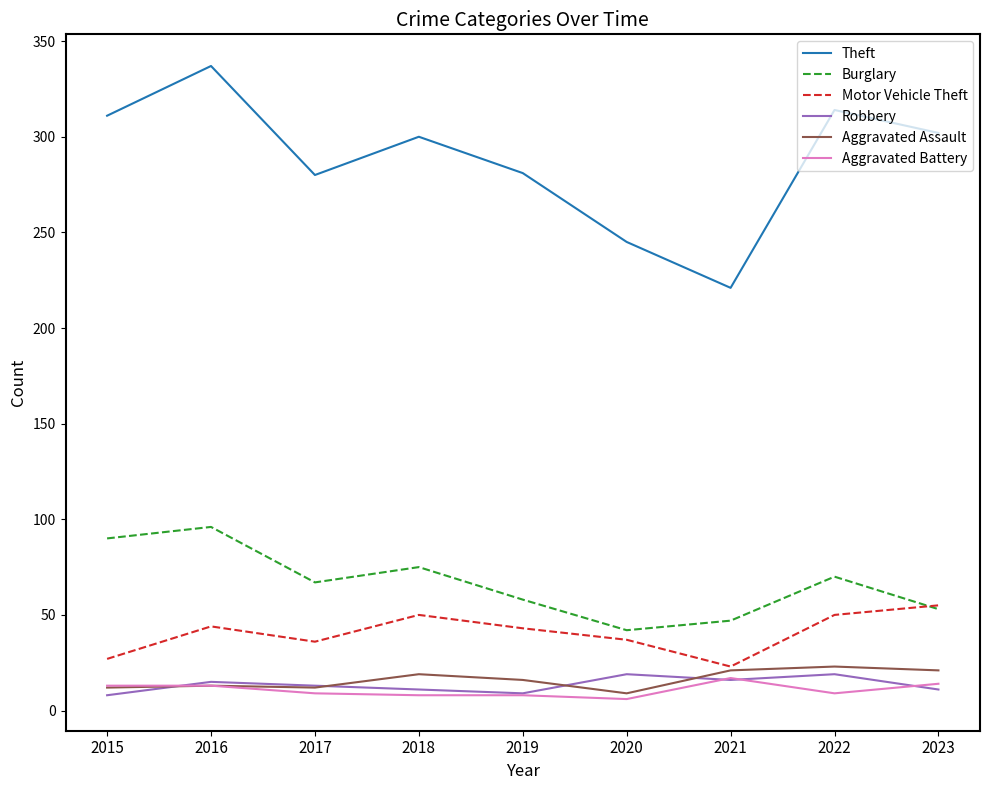

Which series changed the most between 2021 and 2022?

Theft